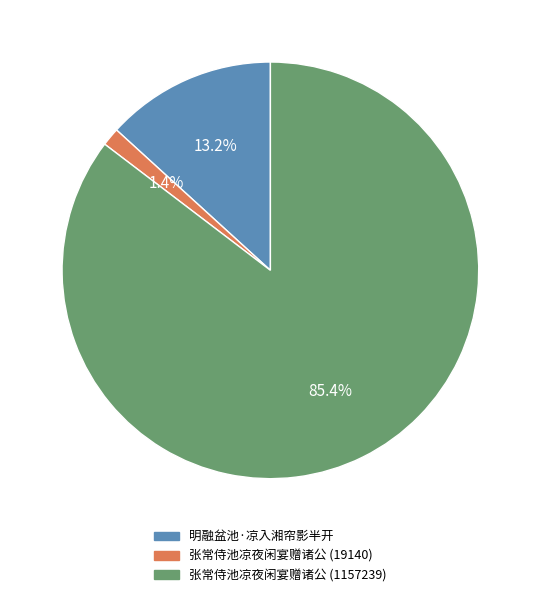

To the nearest percent, what is the difference between the 明融盆池·凉入湘帘影半开 and 张常侍池凉夜闲宴赠诸公 (19140) slice percentages?

12%